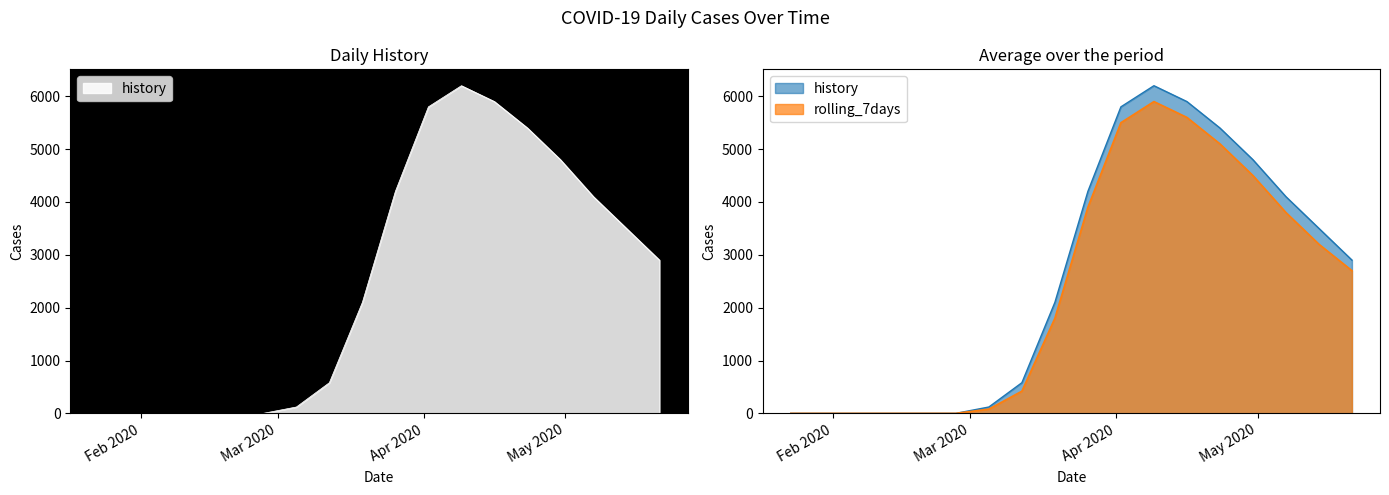

What position from the left is 2020-05-14?

17